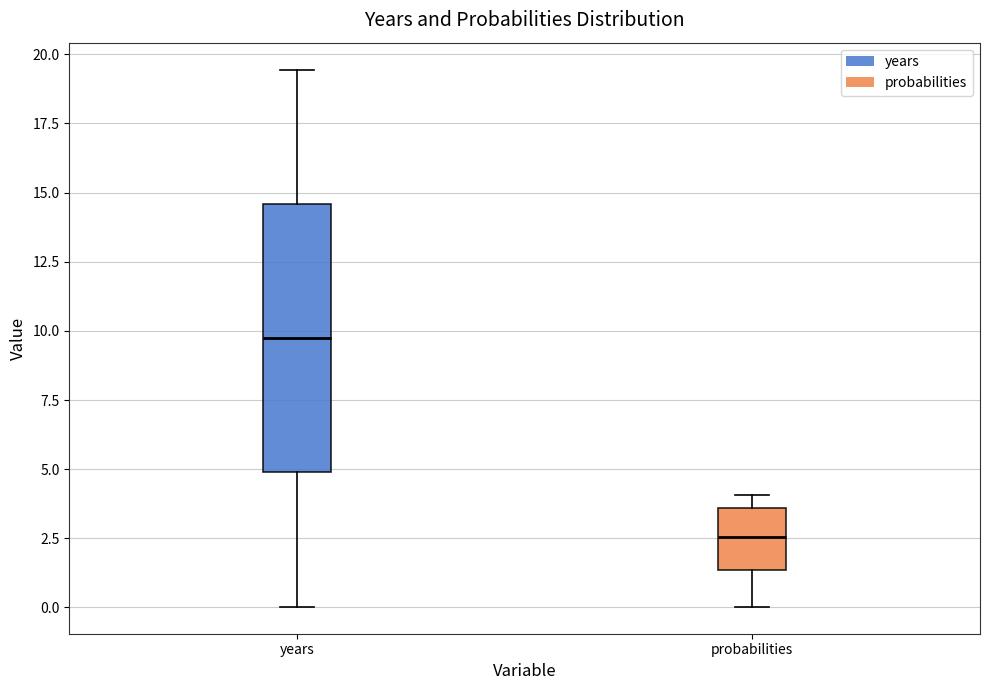

Where is the lower edge of the box for probabilities on the y-axis? The values are not printed on the chart, so give them approximately, as read against the axis.

1.5